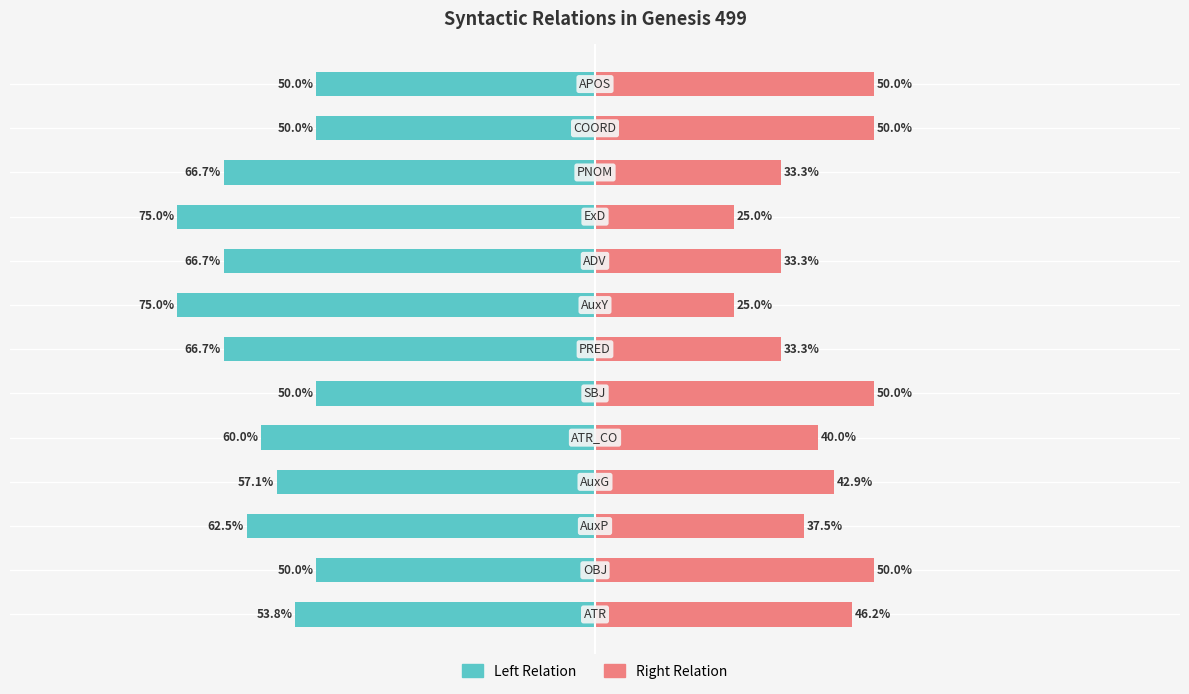

How many values in the Left Relation series are below -60?

6